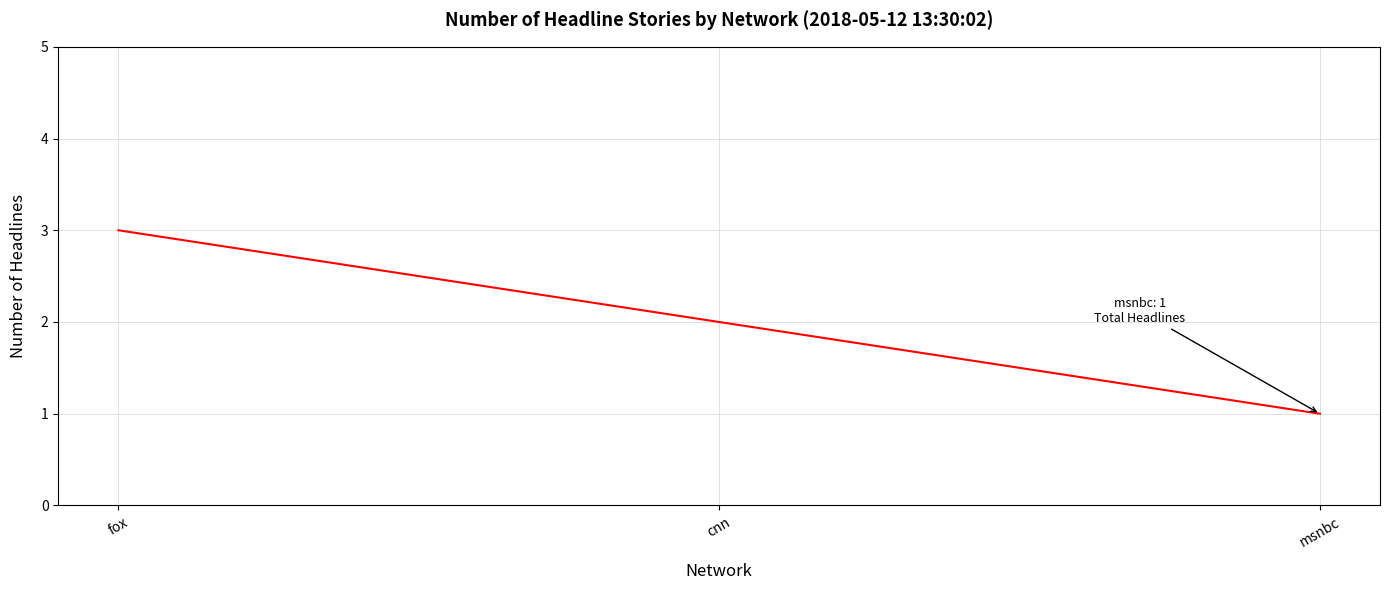

Reading left to right, list all the values displayed in this chart.

3	2	1